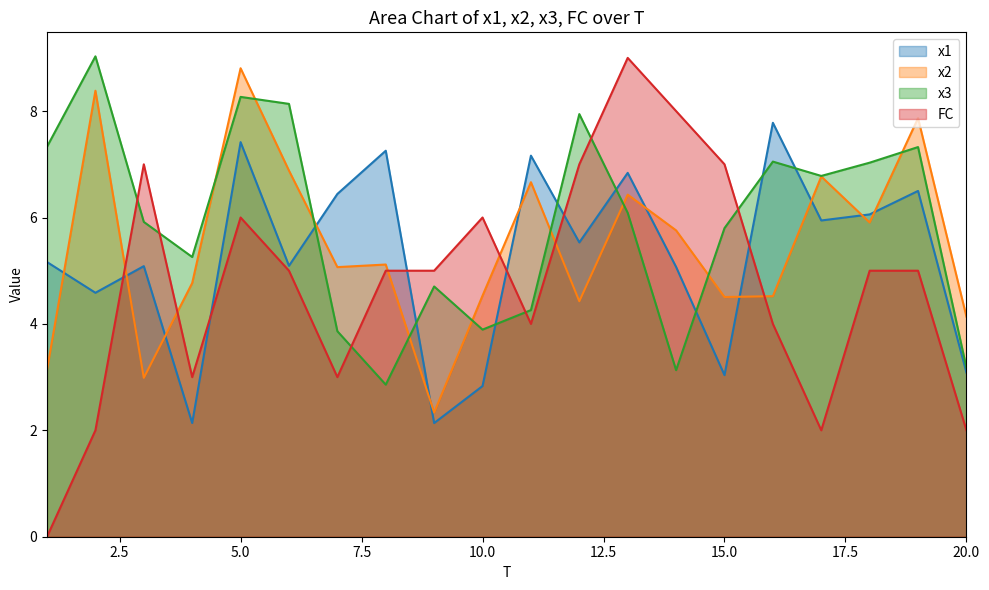

The value of x2 at 16 is 4.5. True or false?

True